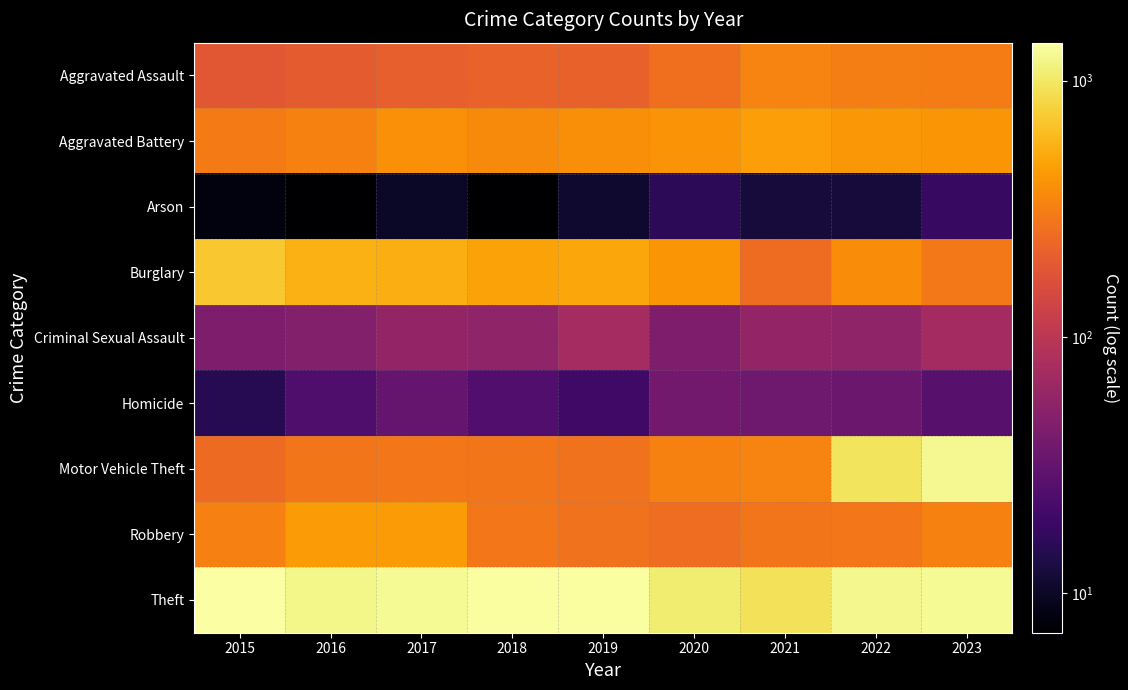

Count the number of data series in this chart.

9